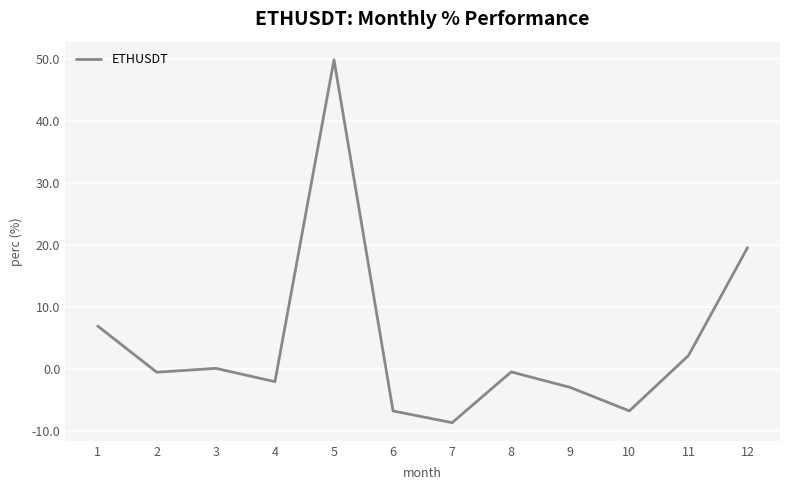

Which has a higher value, 7 or 3?

3